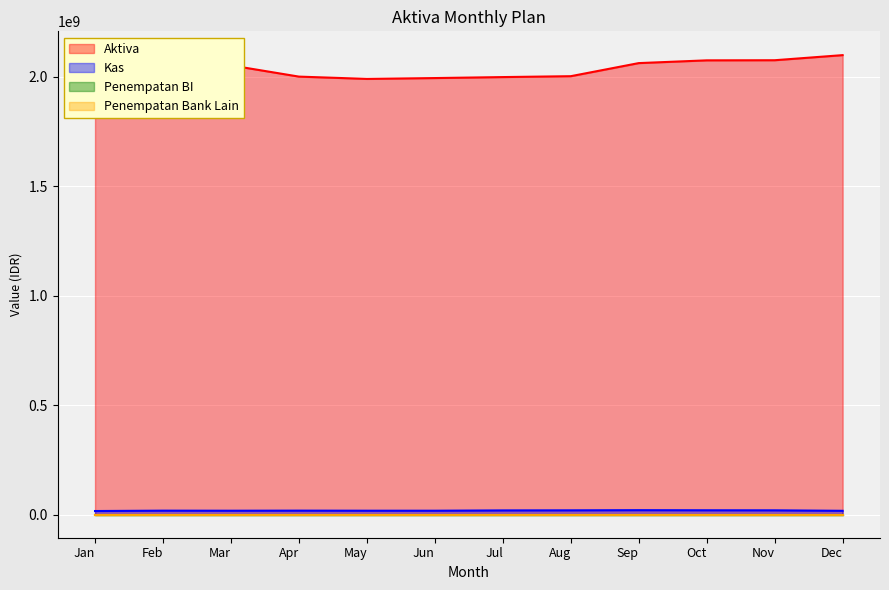

True or false: Aktiva and Kas intersect in this chart.

False